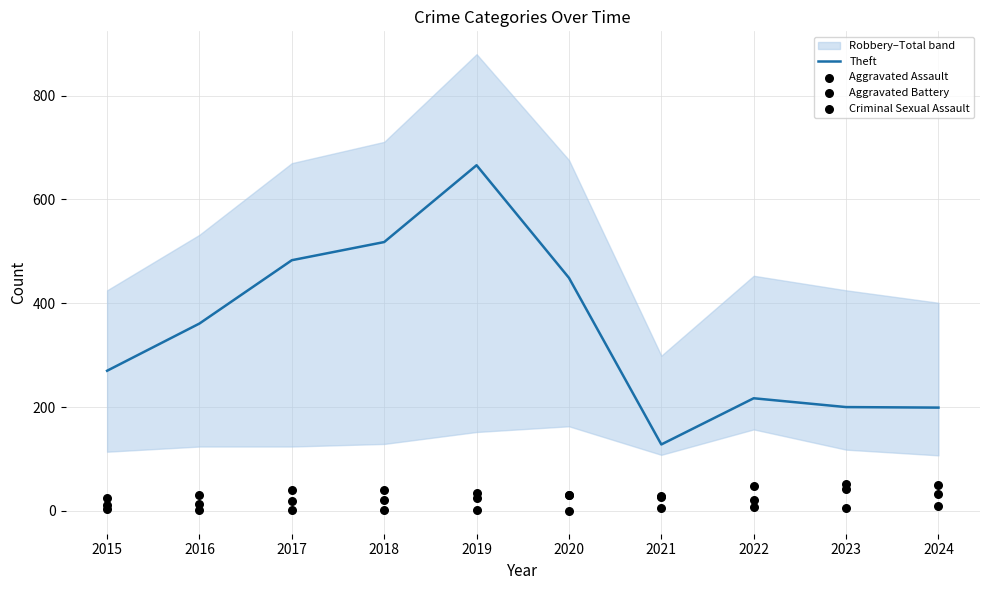

Which series reaches the minimum Y coordinate?

Criminal Sexual Assault